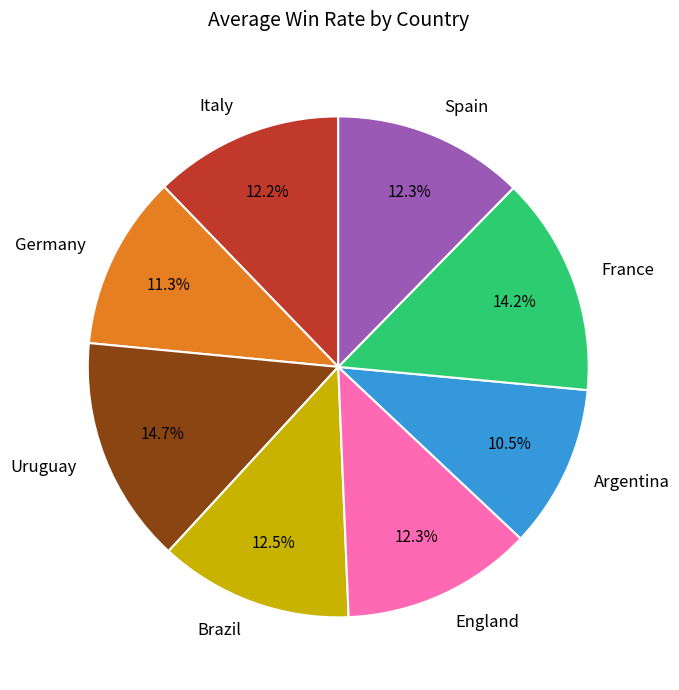

How many segments does this pie chart have?

8